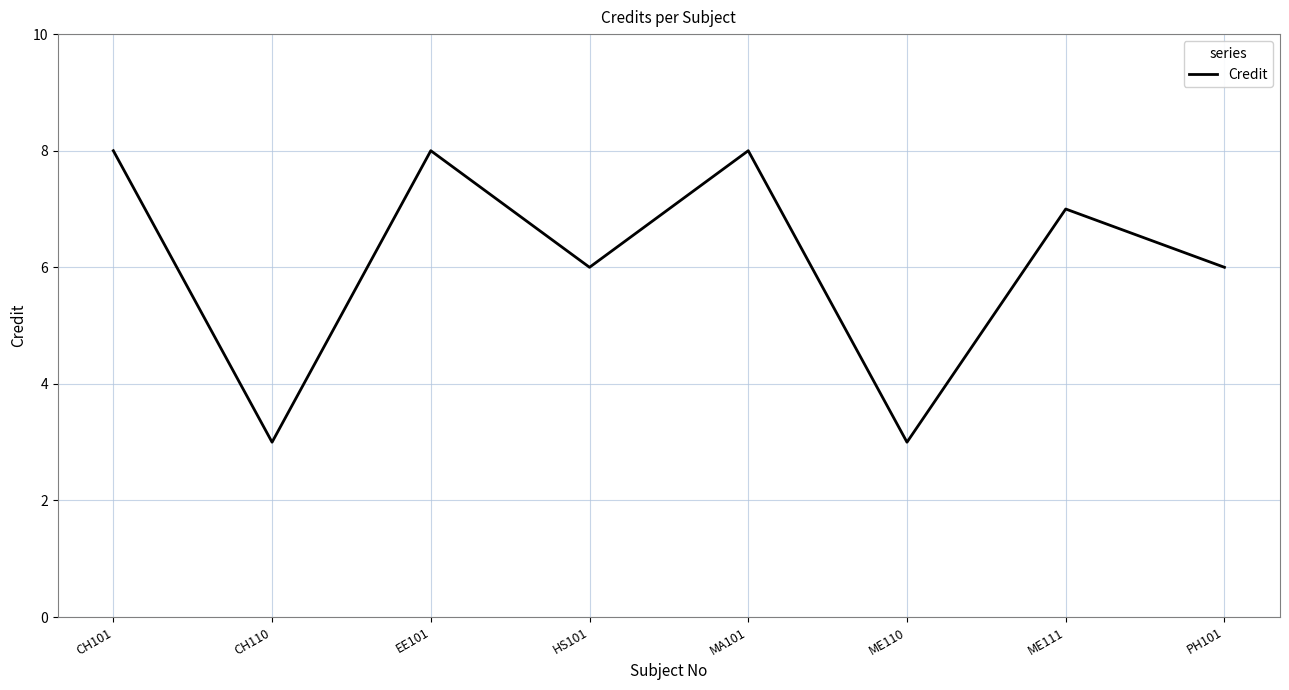

What is the sum of the values at PH101 and CH101?

14